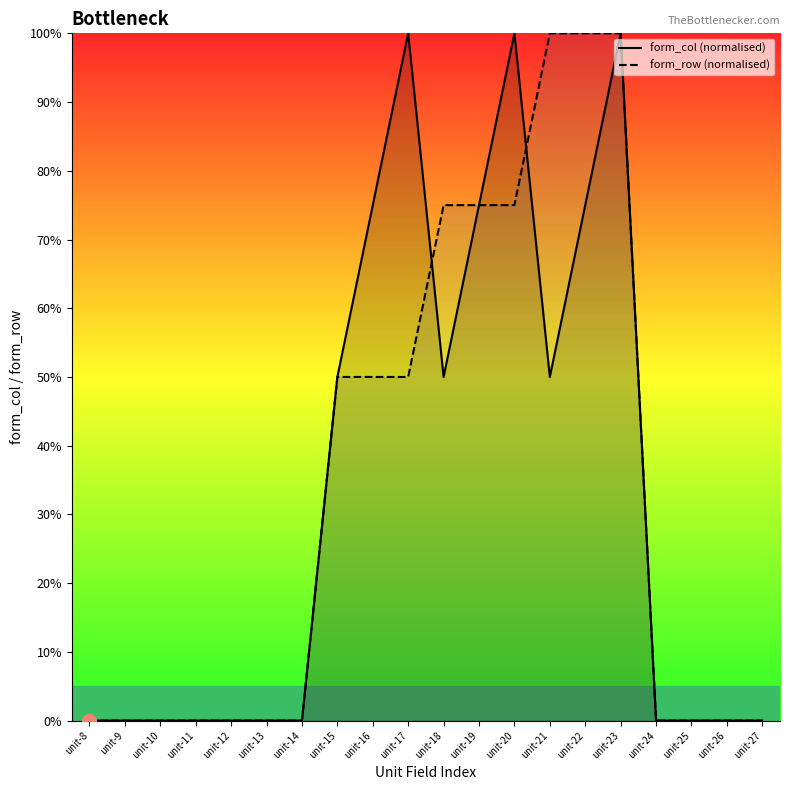

Which series has the largest range (max minus min)?

form_col (normalised)